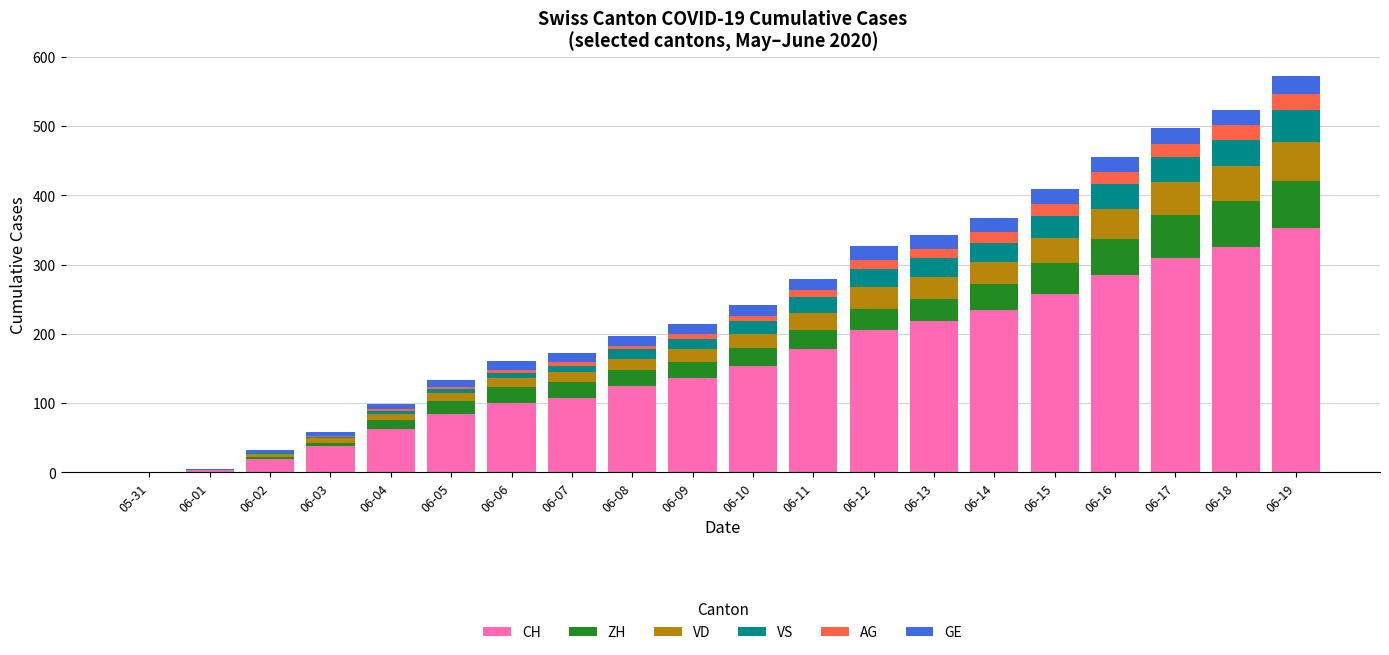

What are all the series names shown in the legend?

CH, ZH, VD, VS, AG, GE